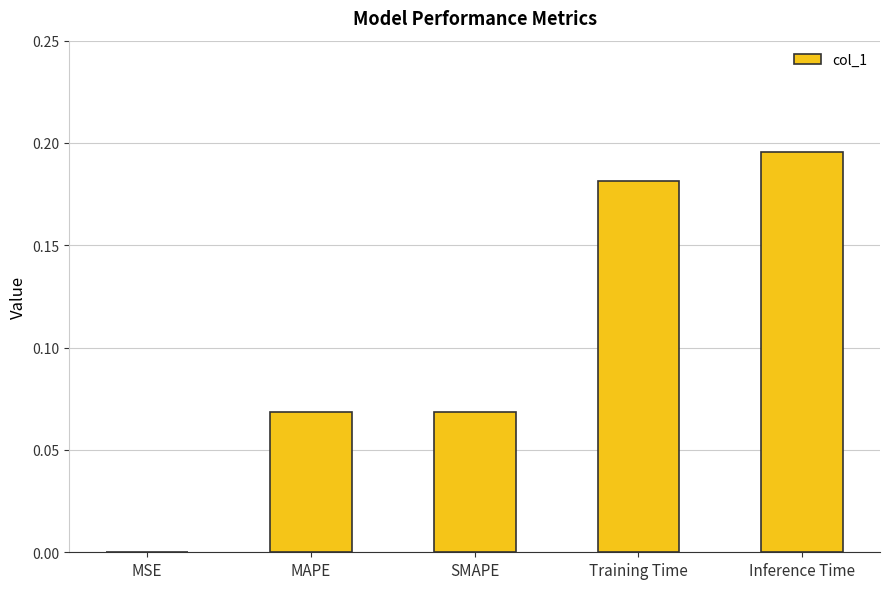

Which category has the highest value across all series?

Inference Time